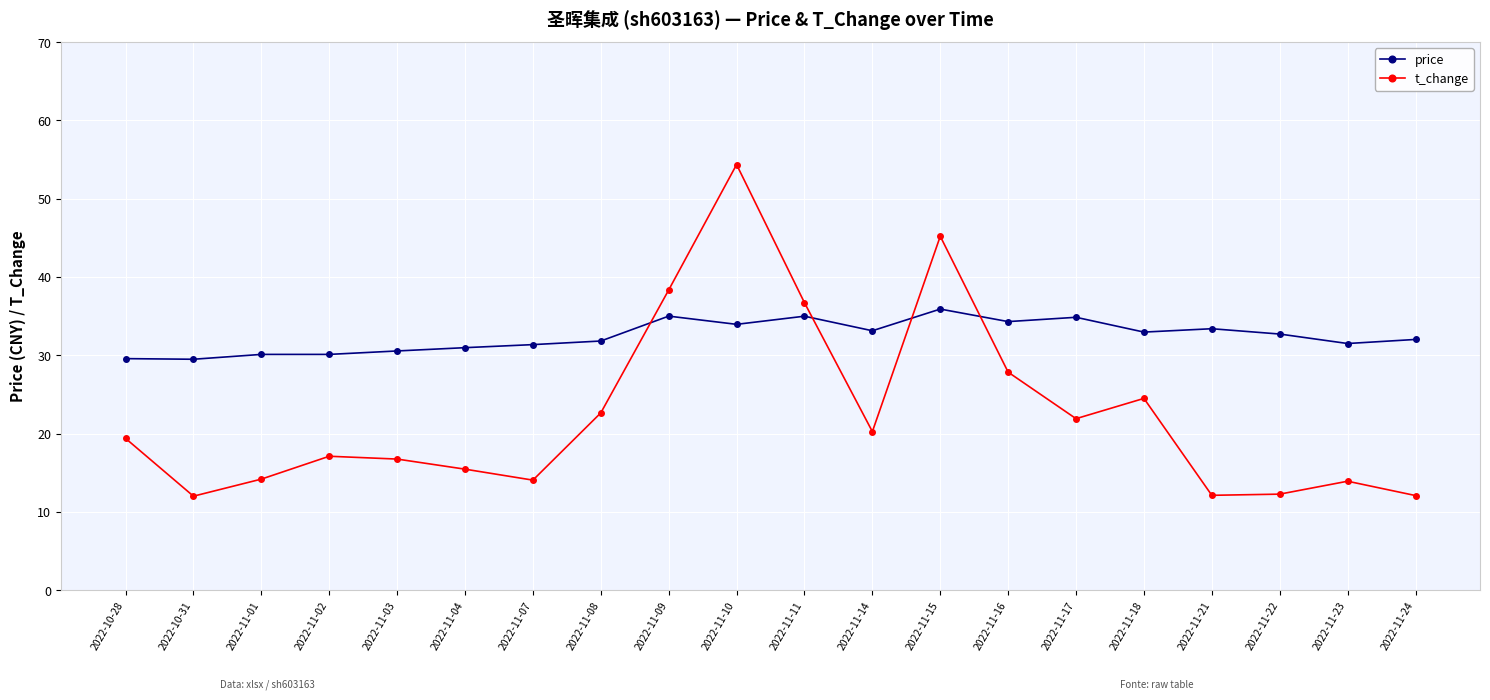

True or false: t_change has more than 2 points higher than both neighbors.

True